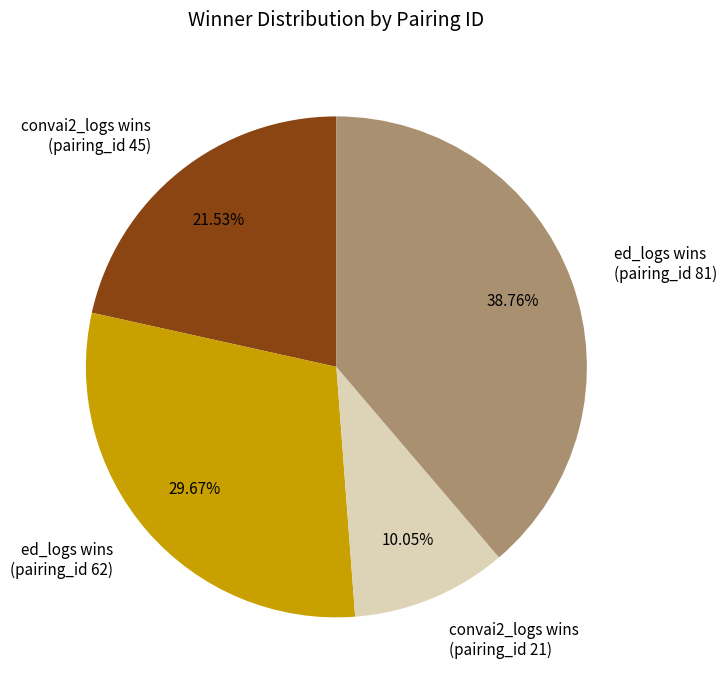

To the nearest percent, what is the average slice percentage?

25%